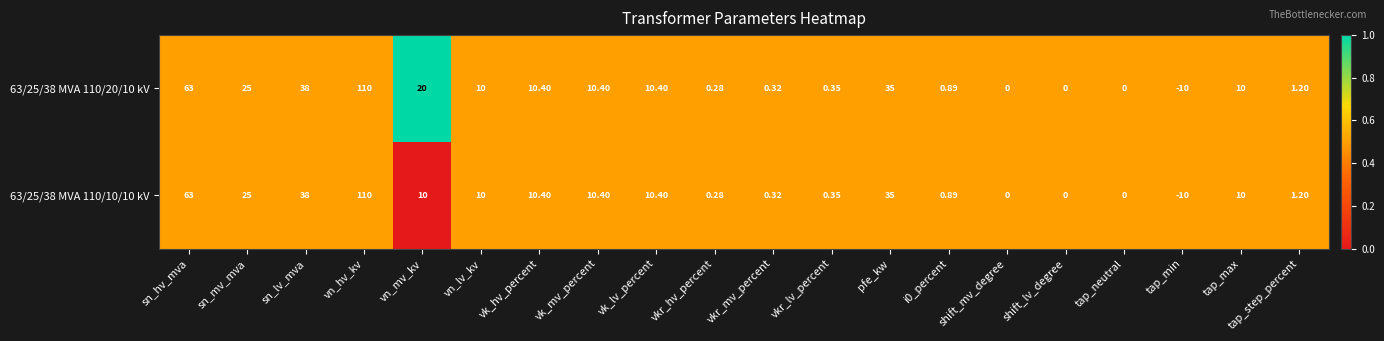

At which label does 63/25/38 MVA 110/10/10 kV reach its minimum?

tap_min